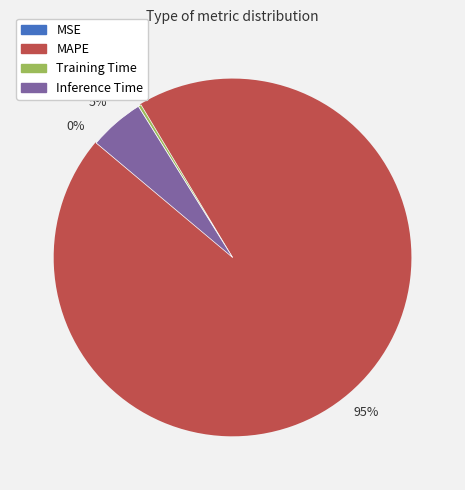

Is it true that MAPE is 95% of the pie?

True